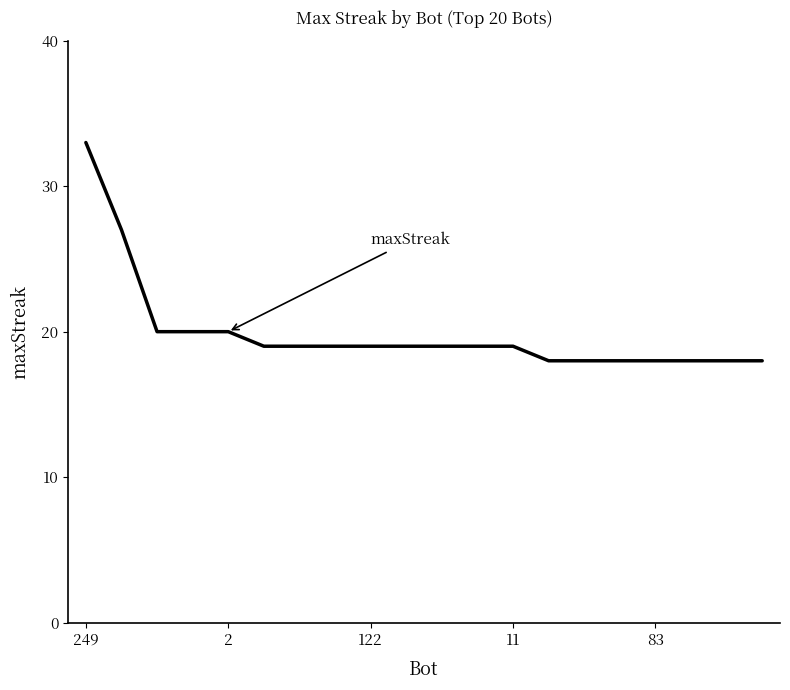

Reading left to right, transcribe all the data shown in this chart.

33	27	20	20	20	19	19	19	19	19	19	19	19	18	18	18	18	18	18	18